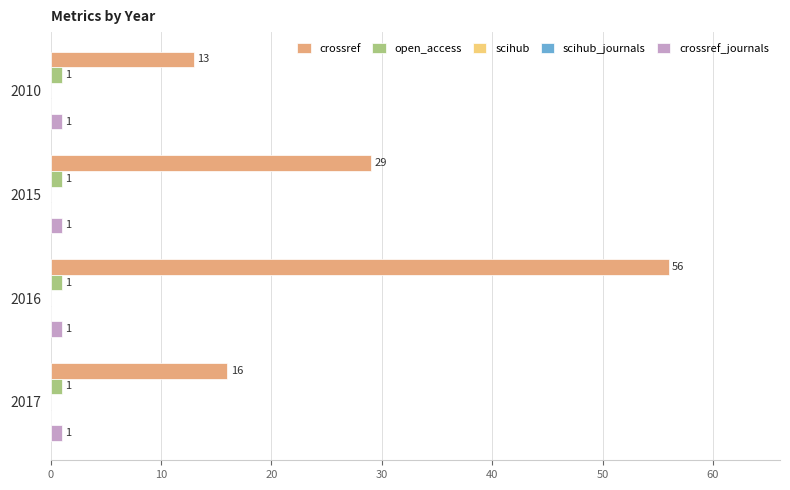

What is the value of the crossref bar at the 2nd from the left?

29.0